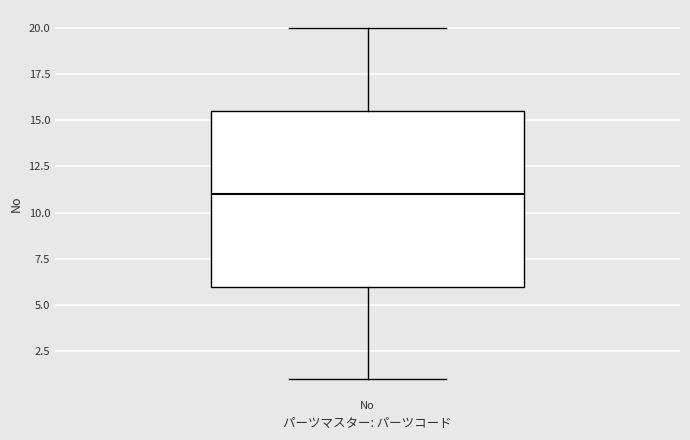

Where does the lower whisker of the box for No end on the y-axis? The values are not printed on the chart, so give them approximately, as read against the axis.

1.0